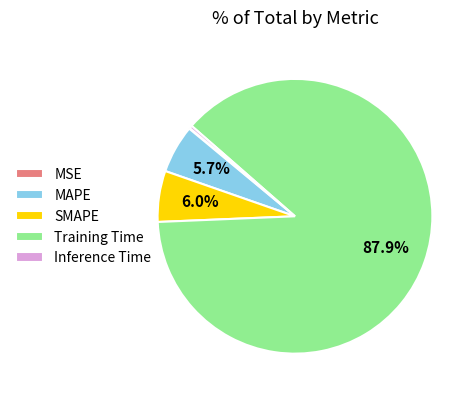

The SMAPE slice represents 6% of the pie. True or false?

True